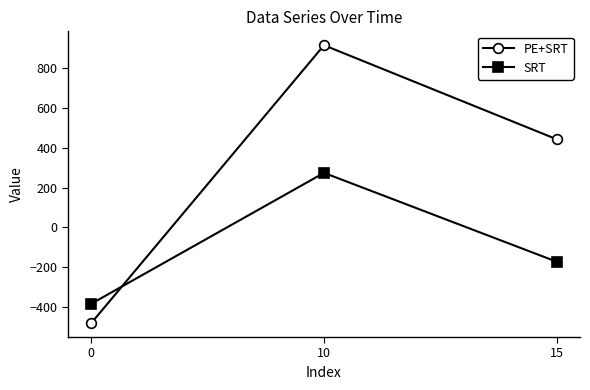

What is the difference between the SRT values at 15 and 10?

447.2